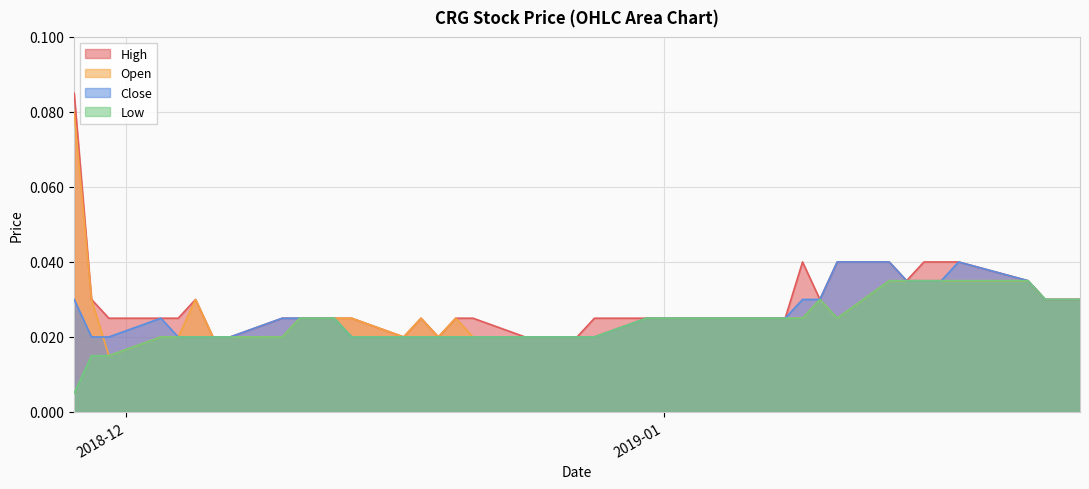

Rank the series at 2018-12-12 from lowest to highest value.

high, open, close, low